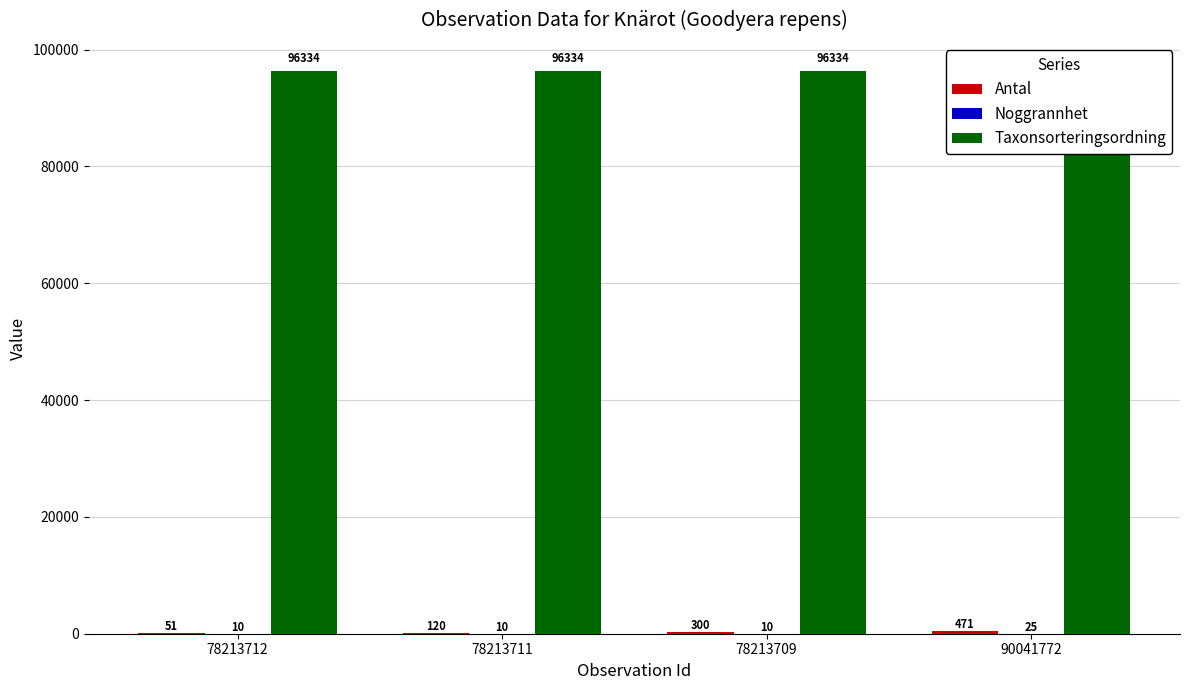

What is the label of the 3rd bar from the right?

78213711